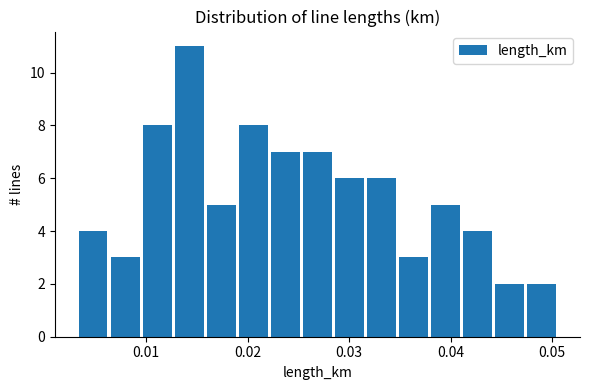

Around what value on the x-axis is the tallest bar? Give the approximate position of its centre, as read against the axis.

0.014